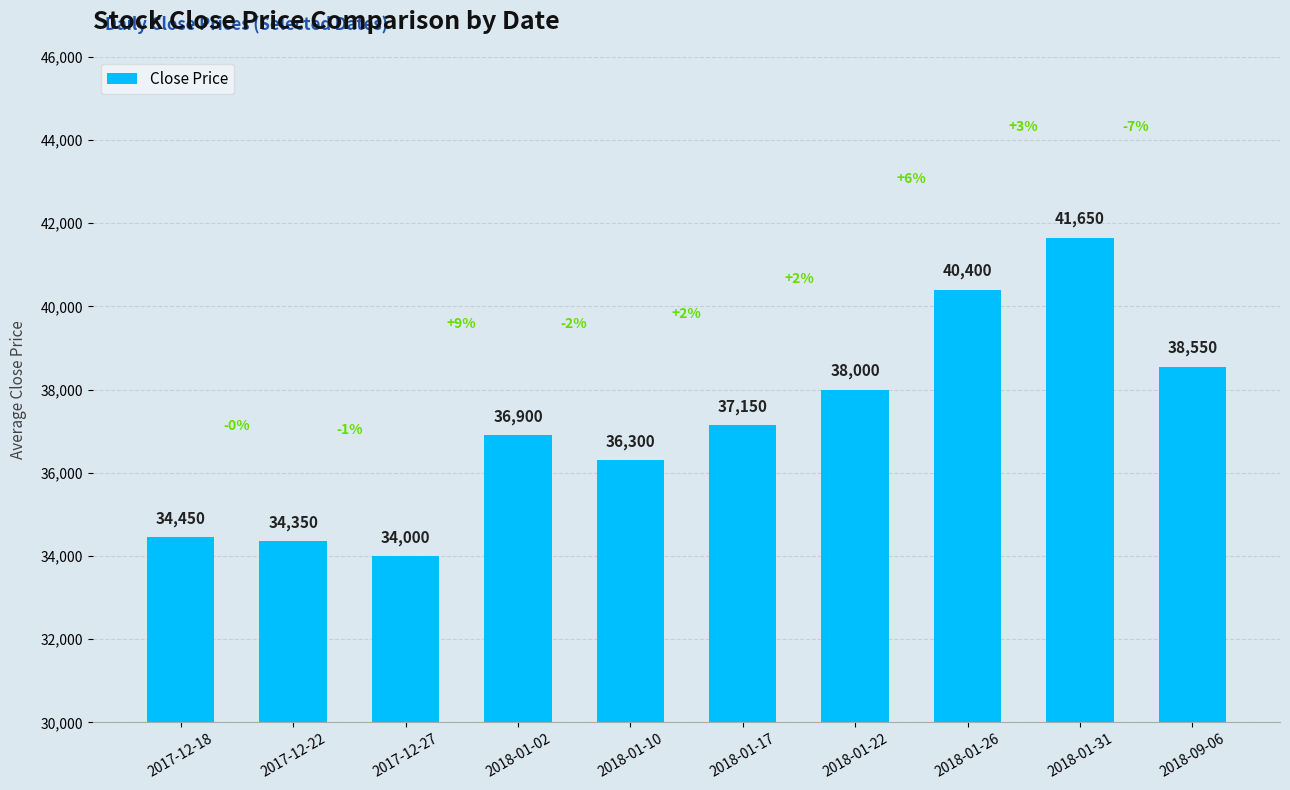

What is the minimum value shown in the chart?

34000